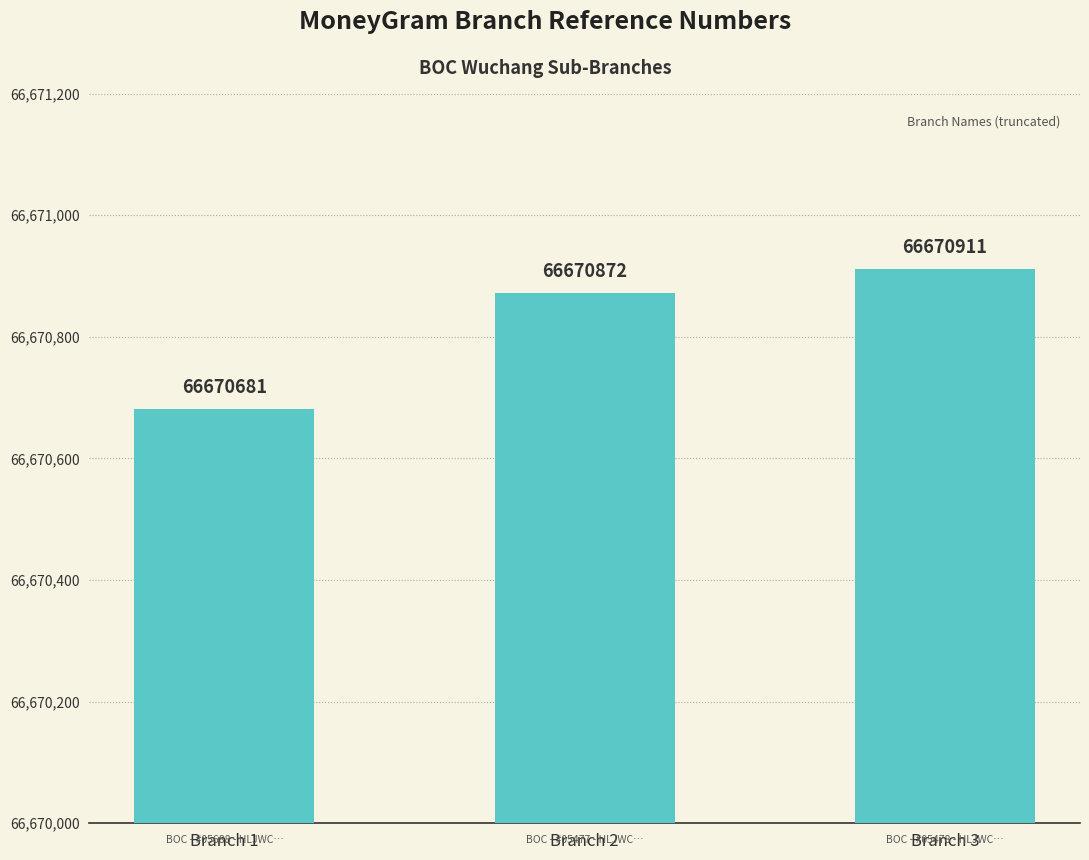

True or false: the data shows 93928893 at Branch 3.

False